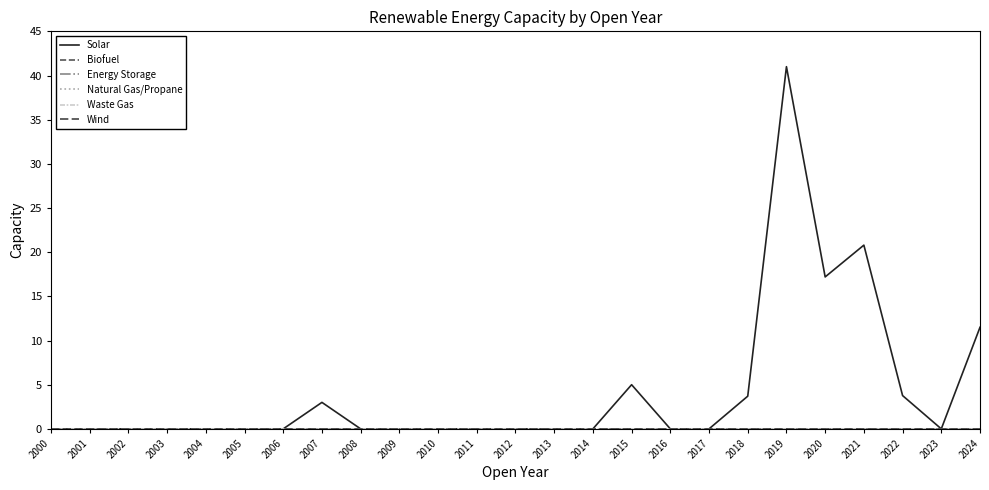

Reading left to right, list all the values displayed in this chart.

Solar: 2000=0.0	2001=0.0	2002=0.0	2003=0.0	2004=0.0	2005=0.0	2006=0.0	2007=3.0	2008=0.0	2009=0.0	2010=0.0	2011=0.0	2012=0.0	2013=0.0	2014=0.0	2015=5.0	2016=0.0	2017=0.0	2018=3.7	2019=41.0	2020=17.2	2021=20.8	2022=3.8	2023=0.0	2024=11.5
Biofuel: 2000=0.0	2001=0.0	2002=0.0	2003=0.0	2004=0.0	2005=0.0	2006=0.0	2007=0.0	2008=0.0	2009=0.0	2010=0.0	2011=0.0	2012=0.0	2013=0.0	2014=0.0	2015=0.0	2016=0.0	2017=0.0	2018=0.0	2019=0.0	2020=0.0	2021=0.0	2022=0.0	2023=0.0	2024=0.0
Energy Storage: 2000=0.0	2001=0.0	2002=0.0	2003=0.0	2004=0.0	2005=0.0	2006=0.0	2007=0.0	2008=0.0	2009=0.0	2010=0.0	2011=0.0	2012=0.0	2013=0.0	2014=0.0	2015=0.0	2016=0.0	2017=0.0	2018=0.0	2019=0.0	2020=0.0	2021=0.0	2022=0.0	2023=0.0	2024=0.0
Natural Gas/Propane: 2000=0.0	2001=0.0	2002=0.0	2003=0.0	2004=0.0	2005=0.0	2006=0.0	2007=0.0	2008=0.0	2009=0.0	2010=0.0	2011=0.0	2012=0.0	2013=0.0	2014=0.0	2015=0.0	2016=0.0	2017=0.0	2018=0.0	2019=0.0	2020=0.0	2021=0.0	2022=0.0	2023=0.0	2024=0.0
Waste Gas: 2000=0.0	2001=0.0	2002=0.0	2003=0.0	2004=0.0	2005=0.0	2006=0.0	2007=0.0	2008=0.0	2009=0.0	2010=0.0	2011=0.0	2012=0.0	2013=0.0	2014=0.0	2015=0.0	2016=0.0	2017=0.0	2018=0.0	2019=0.0	2020=0.0	2021=0.0	2022=0.0	2023=0.0	2024=0.0
Wind: 2000=0.0	2001=0.0	2002=0.0	2003=0.0	2004=0.0	2005=0.0	2006=0.0	2007=0.0	2008=0.0	2009=0.0	2010=0.0	2011=0.0	2012=0.0	2013=0.0	2014=0.0	2015=0.0	2016=0.0	2017=0.0	2018=0.0	2019=0.0	2020=0.0	2021=0.0	2022=0.0	2023=0.0	2024=0.0